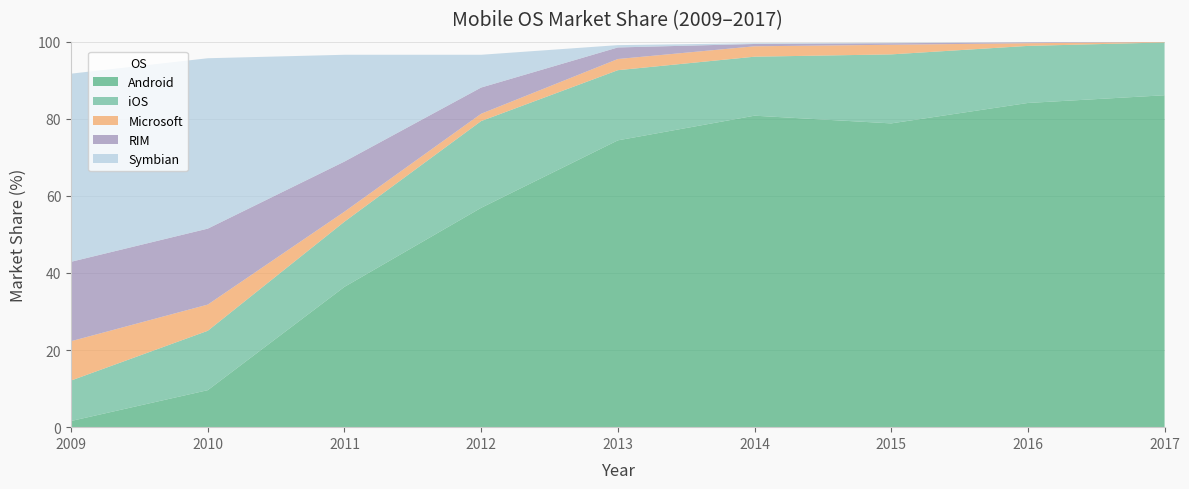

Reading left to right, what are all the values shown in this chart?

Android: 2009=1.6	2010=9.6	2011=36.4	2012=56.9	2013=74.4	2014=80.8	2015=78.8	2016=84.1	2017=86.1
iOS: 2009=10.5	2010=15.4	2011=16.9	2012=22.5	2013=18.2	2014=15.3	2015=17.9	2016=14.8	2017=13.7
Microsoft: 2009=10.2	2010=6.8	2011=2.6	2012=1.9	2013=2.9	2014=2.7	2015=2.5	2016=0.7	2017=0.1
RIM: 2009=20.6	2010=19.7	2011=13.0	2012=6.8	2013=3.0	2014=0.6	2015=0.4	2016=0.2	2017=0.0
Symbian: 2009=48.8	2010=44.2	2011=27.7	2012=8.5	2013=0.6	2014=0.2	2015=0.1	2016=0.0	2017=0.0